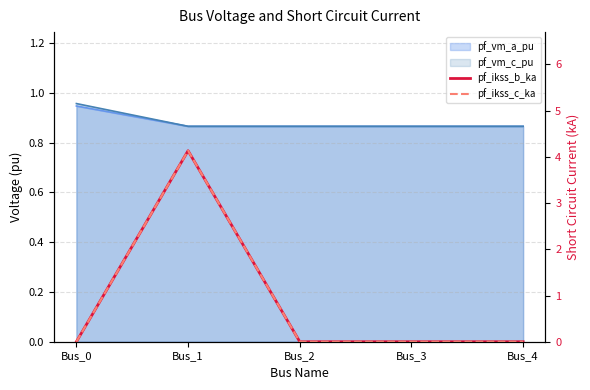

At which label is pf_ikss_b_ka closest to 2?

Bus_0